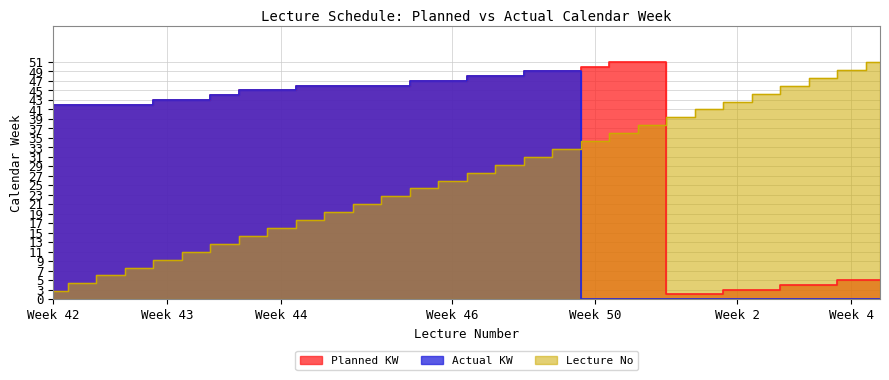

True or false: Planned KW has a value of 1.0 at 23.

True